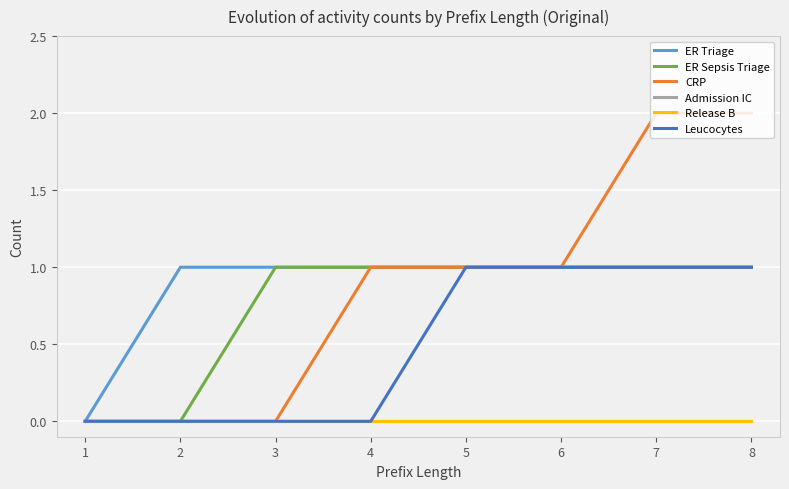

Reading left to right, list all the values displayed in this chart.

ER Triage: 0	1	1	1	1	1	1	1
ER Sepsis Triage: 0	0	1	1	1	1	1	1
CRP: 0	0	0	1	1	1	2	2
Admission IC: 0	0	0	0	0	0	0	0
Release B: 0	0	0	0	0	0	0	0
Leucocytes: 0	0	0	0	1	1	1	1